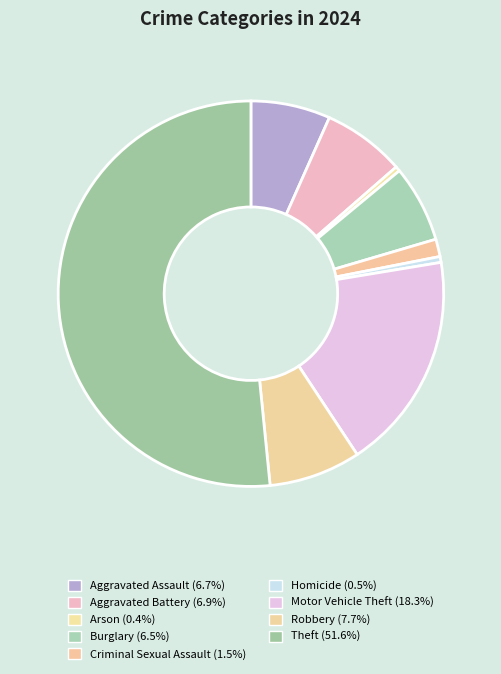

Rank the categories by value from lowest to highest.

Arson, Homicide, Criminal Sexual Assault, Burglary, Aggravated Assault, Aggravated Battery, Robbery, Motor Vehicle Theft, Theft